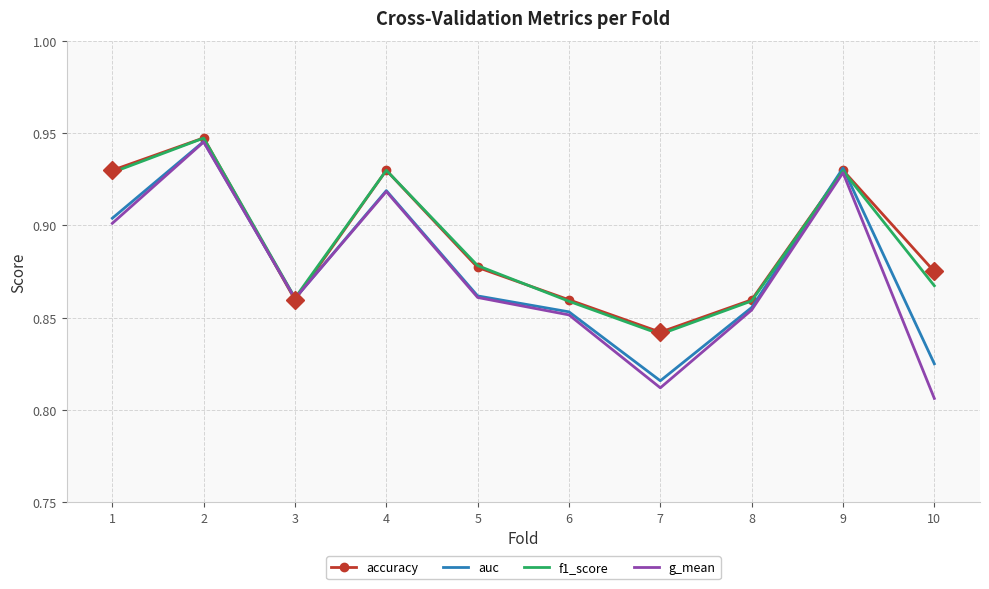

Is the value of auc at 3 greater than the value of g_mean at 9?

No